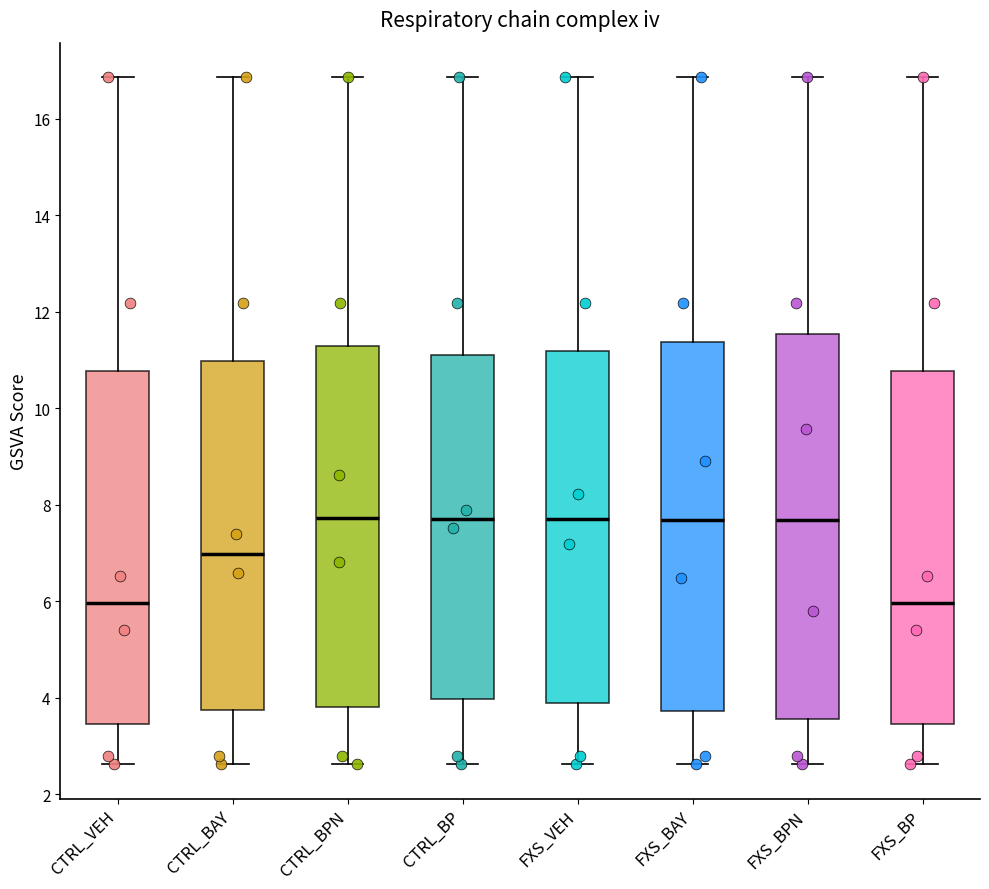

Comparing the boxes themselves (not the whiskers), which one is the tallest?

FXS_BPN